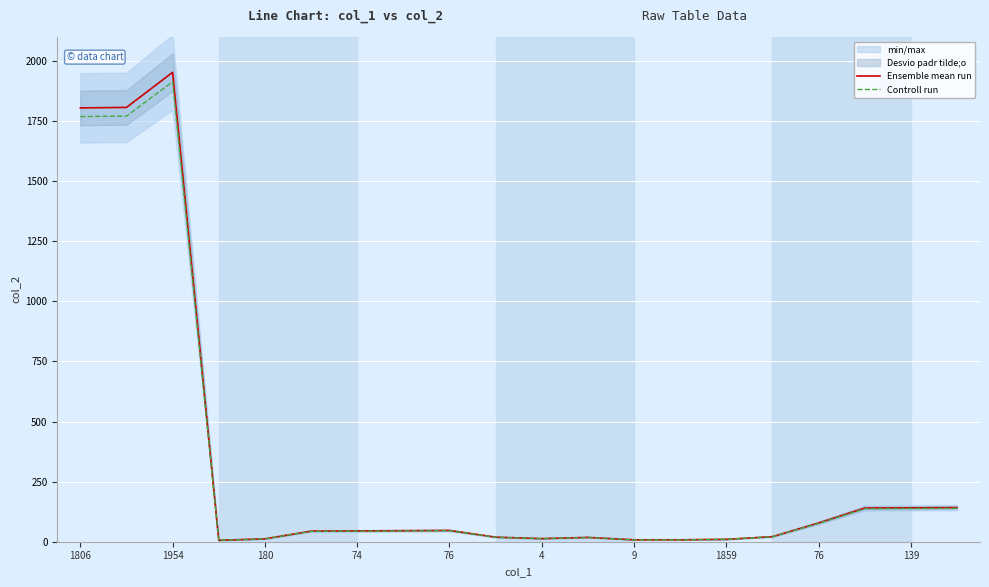

The Controll run series shows 75.4 at 4. True or false?

False